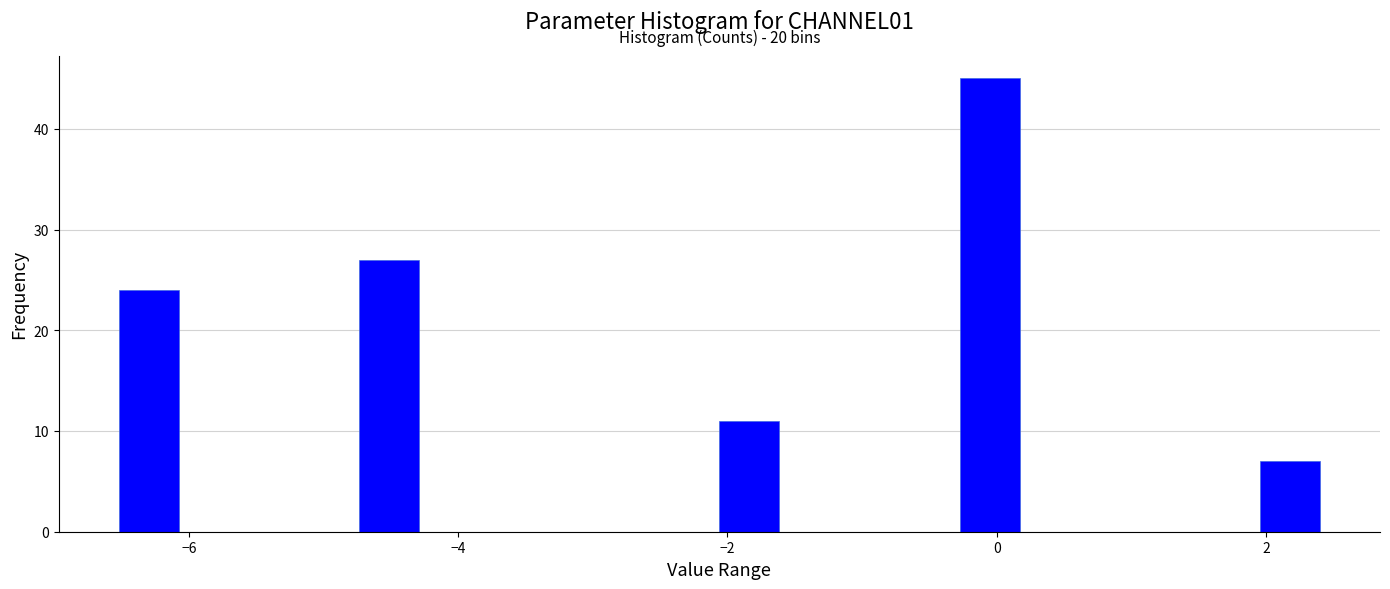

Read against the x-axis, roughly where is the centre of the tallest bar?

0.0